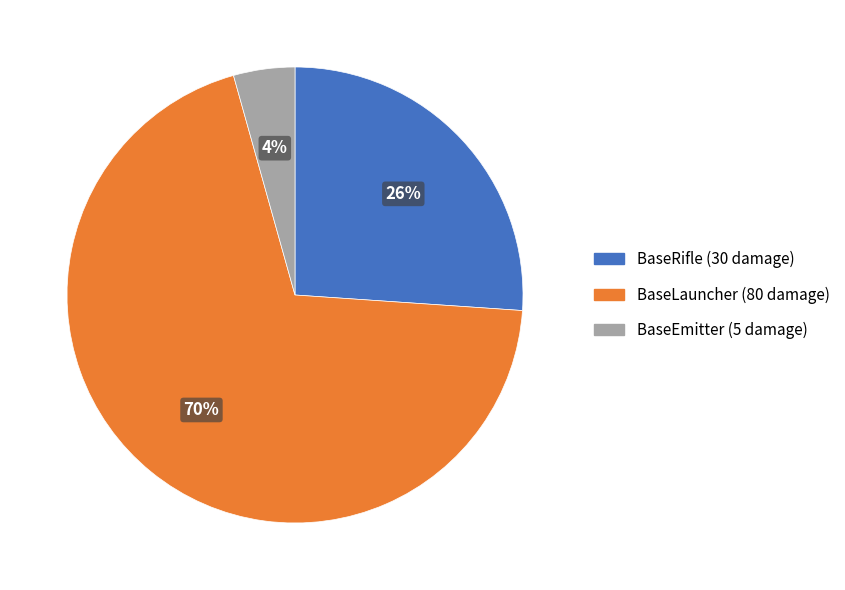

Is the sum of BaseEmitter and BaseRifle greater than half?

No